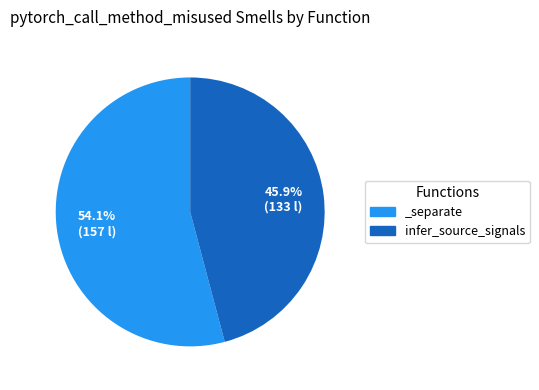

To the nearest percent, what is the difference between the largest and smallest slice percentages?

8%